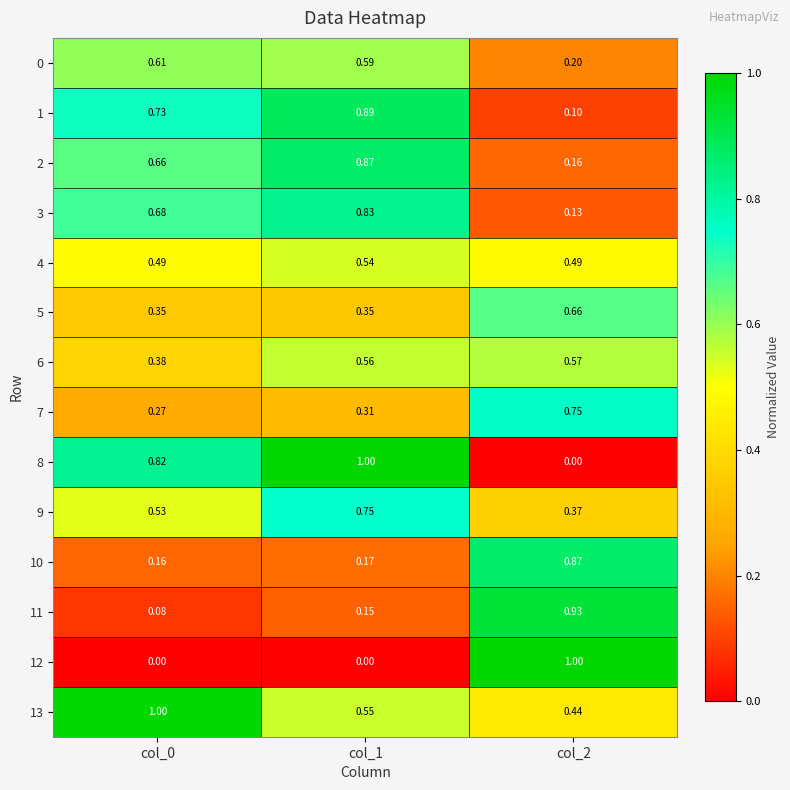

Is the value of 3 at col_1 greater than the value of 11 at col_1?

Yes